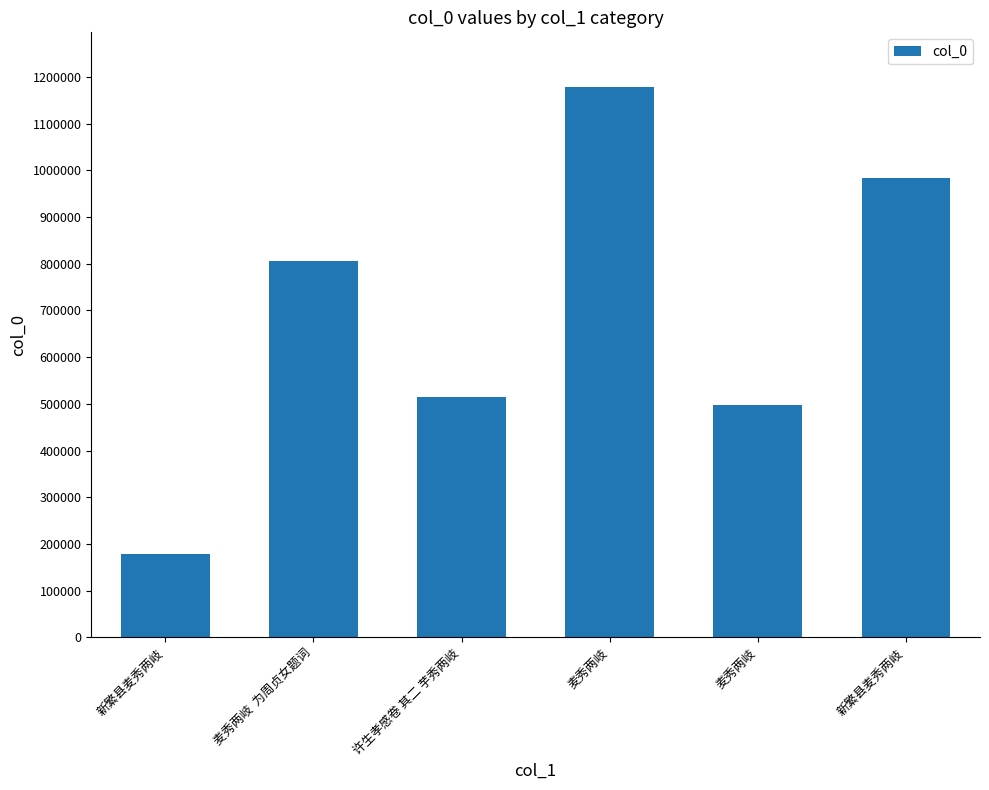

Count the number of categories in the chart.

6